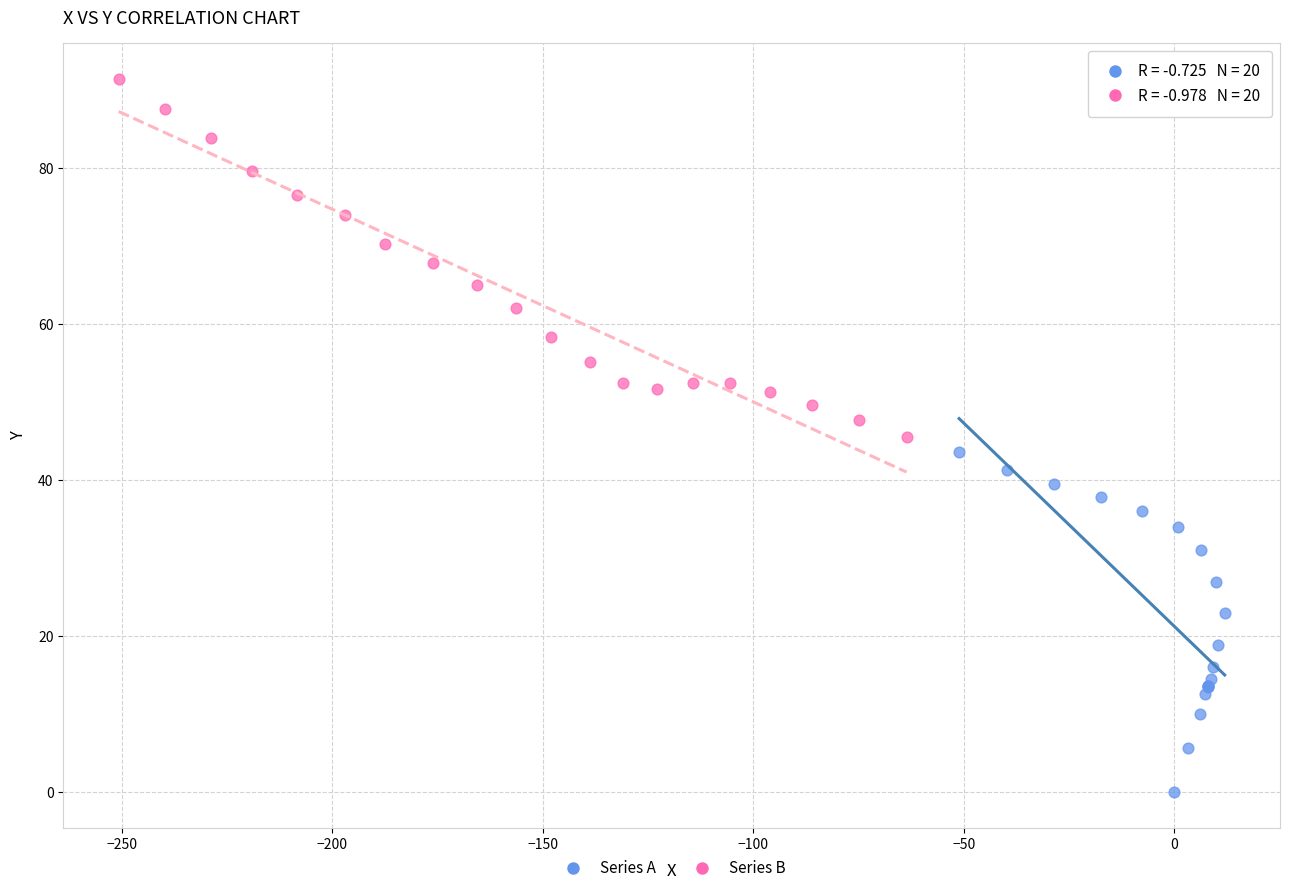

Which series has the widest spread of Y values?

Series B